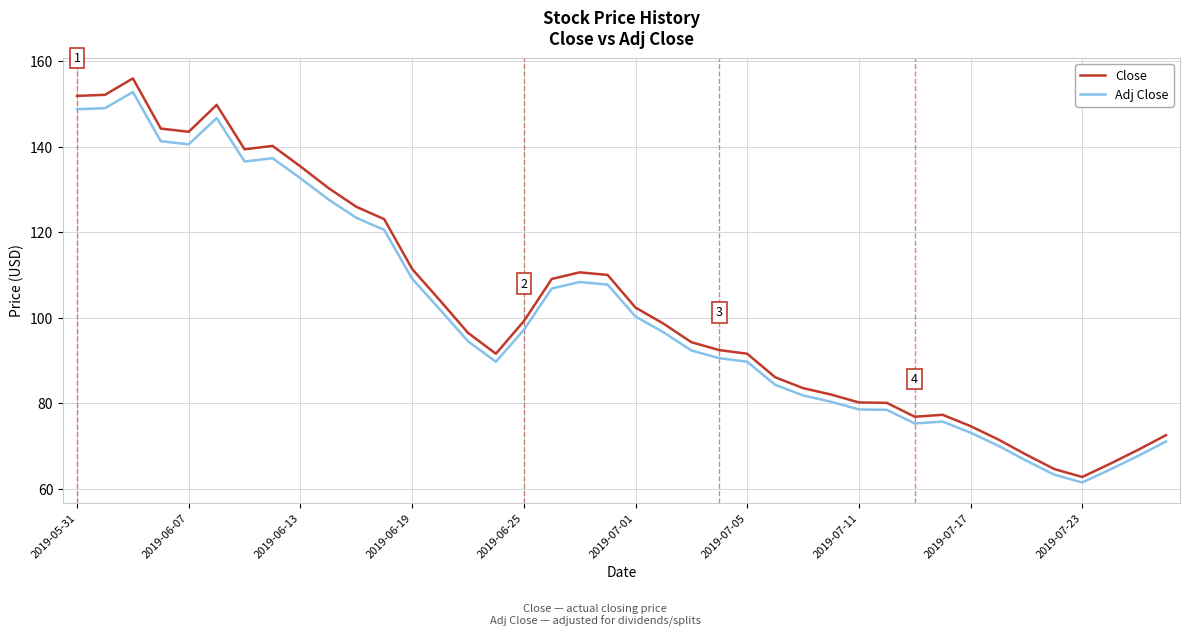

What is the difference between the maximum and minimum values in the Close series?

93.3